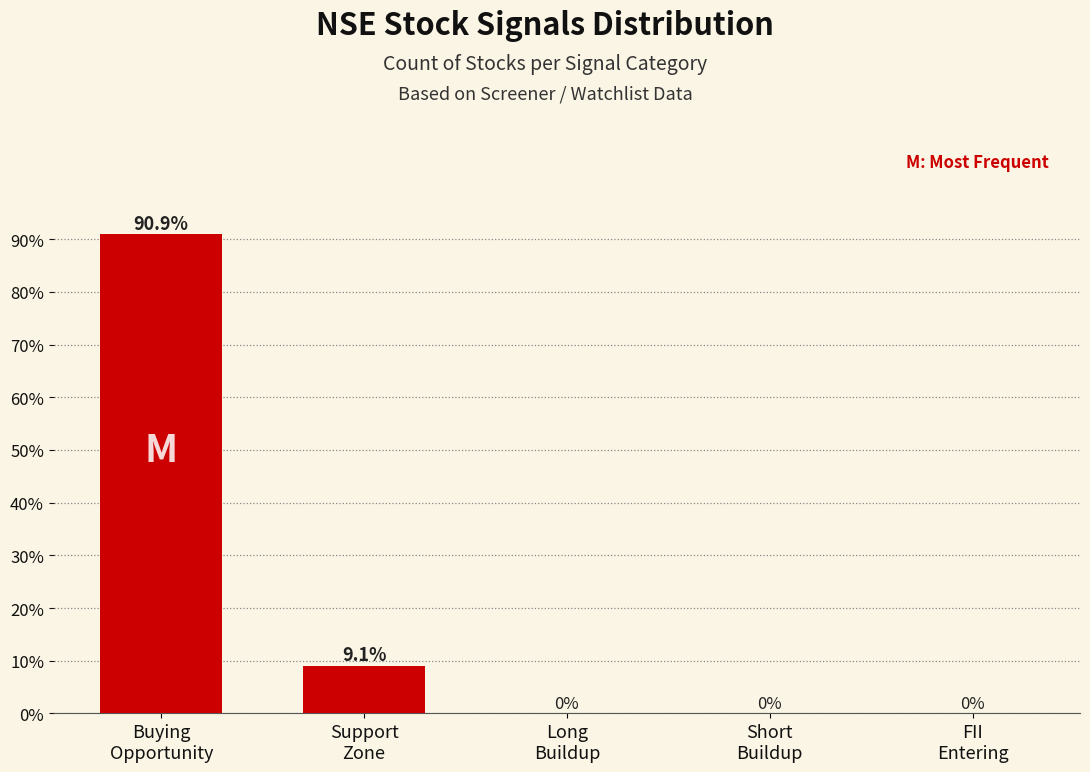

What is the greatest value displayed?

90.9